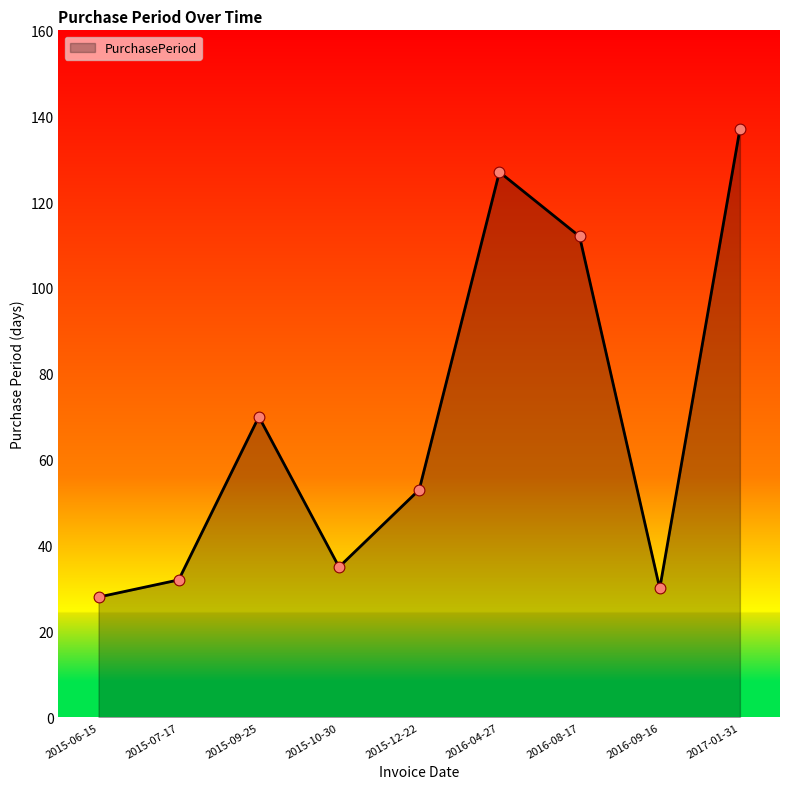

What is the ratio of the value at 2016-08-17 to the value at 2015-10-30?

3.2